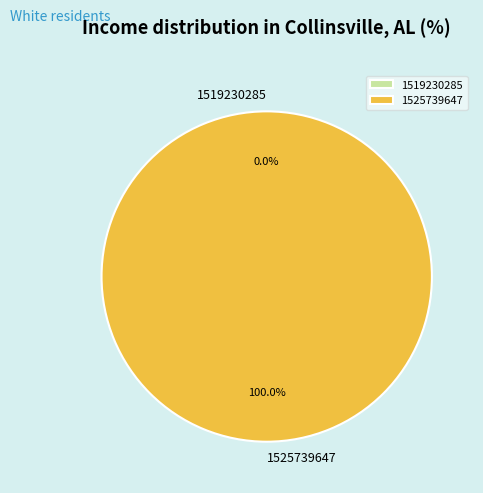

What is the largest slice in the pie chart?

1525739647